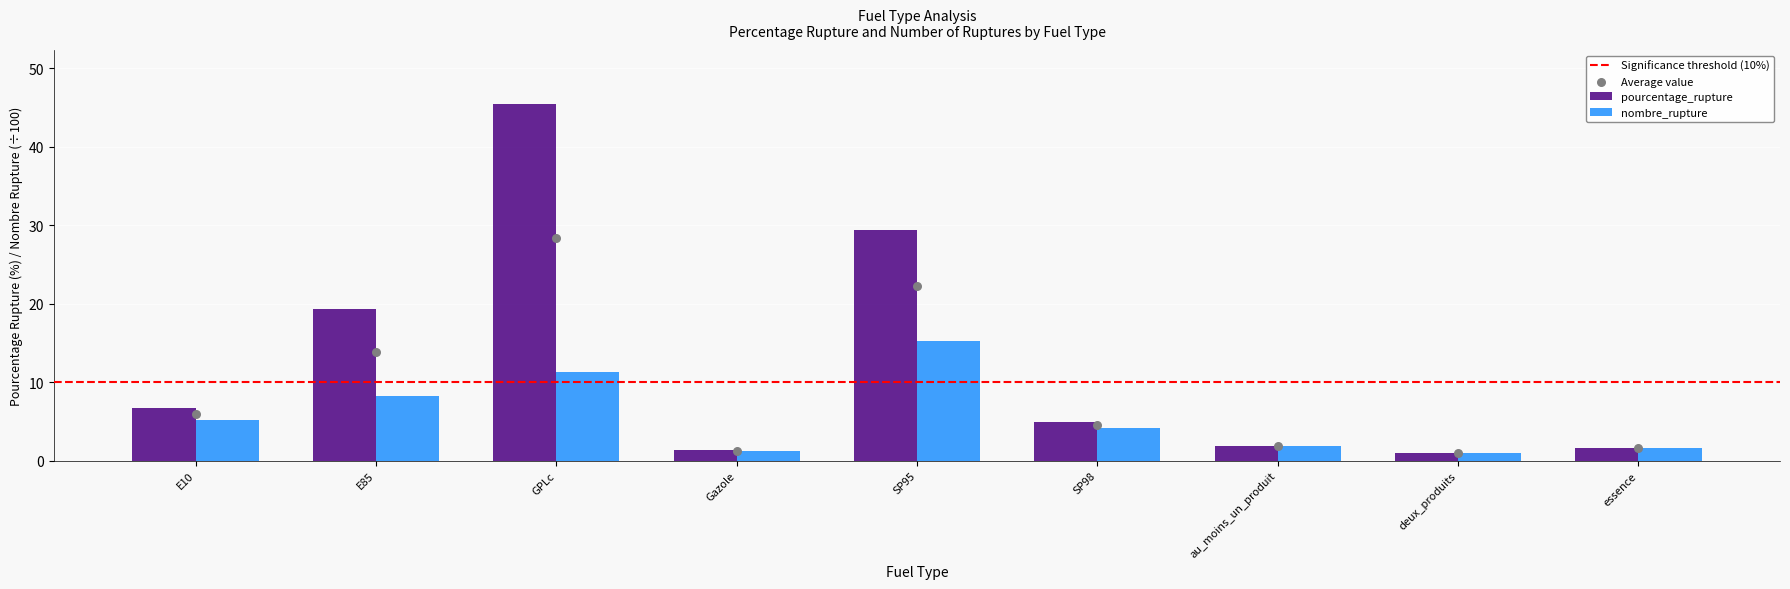

Which series contains the highest Y value?

pourcentage_rupture